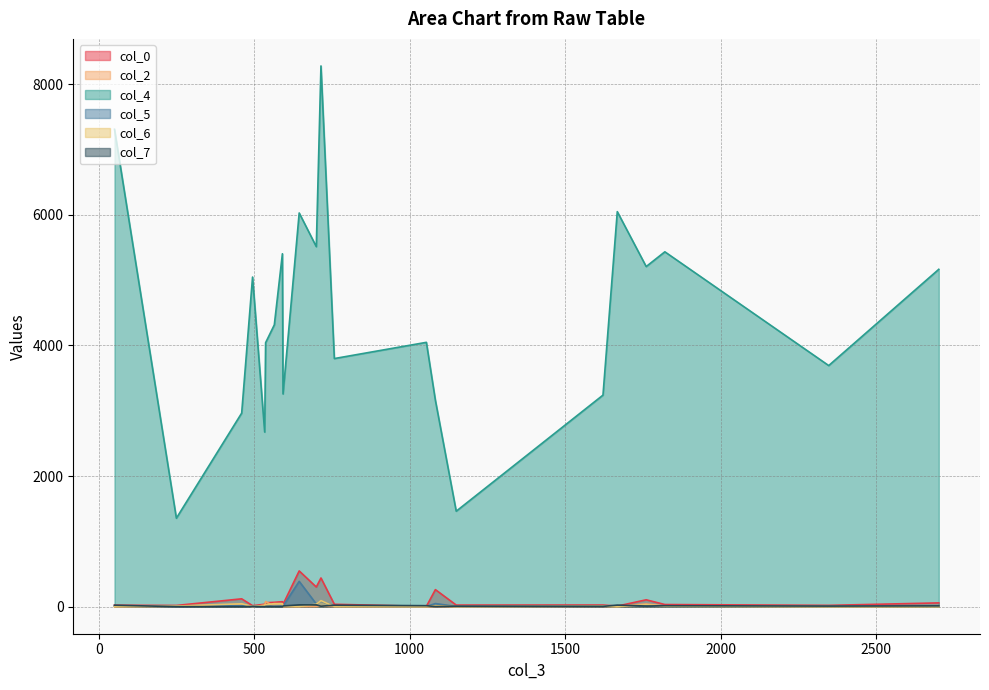

How many interior local peaks does the col_6 series have?

6